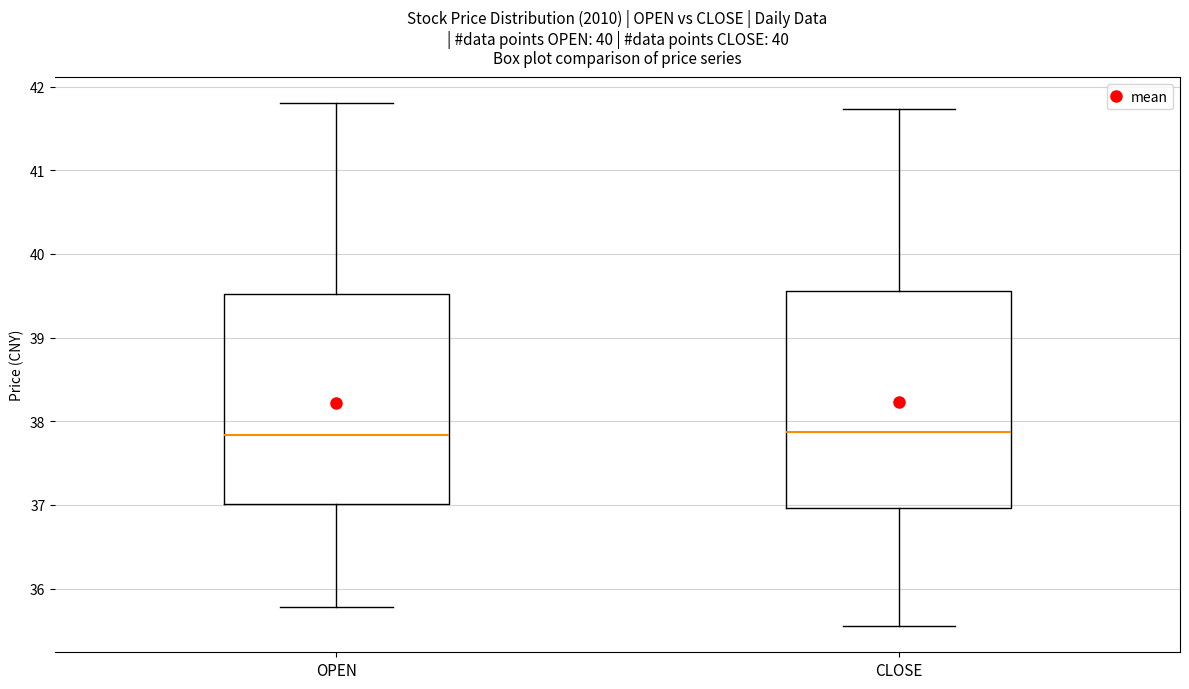

Reading left to right, transcribe this box plot: for each box, give where its median line is, the range the box spans, and where its two whiskers end, as read against the y-axis. The values are not printed on the chart, so give them approximately, as read against the axis.

OPEN: median 37.8, box 37.0 to 39.5, whiskers 35.8 to 41.8
CLOSE: median 37.9, box 37.0 to 39.6, whiskers 35.6 to 41.7